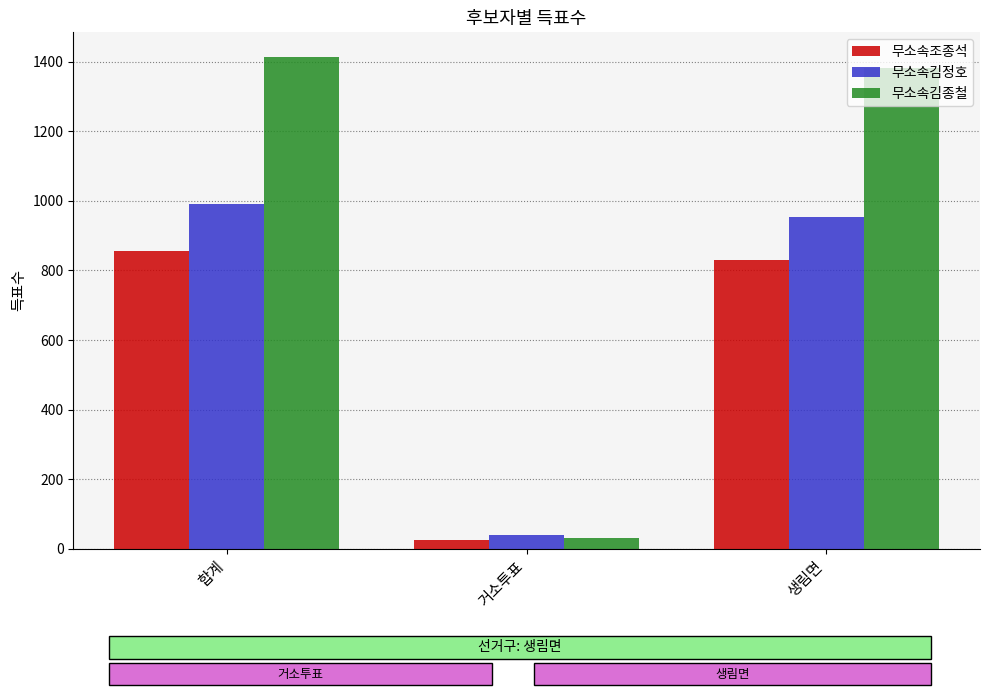

The 무소속김정호 series shows 991 at 합계. True or false?

True